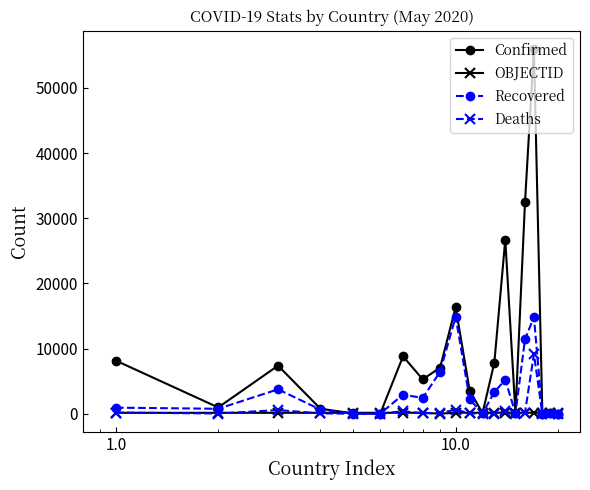

Rank the series by their maximum value, from lowest to highest.

OBJECTID, Deaths, Recovered, Confirmed